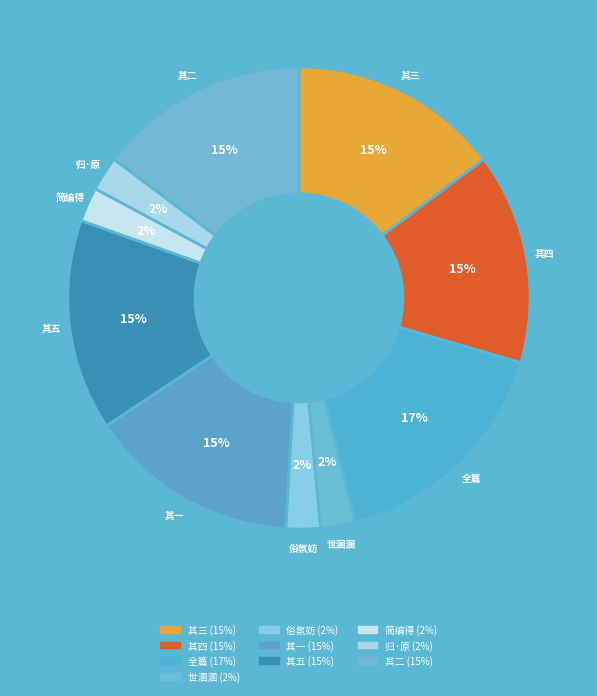

Combined, do 其五 and 全篇 account for over 50%?

No